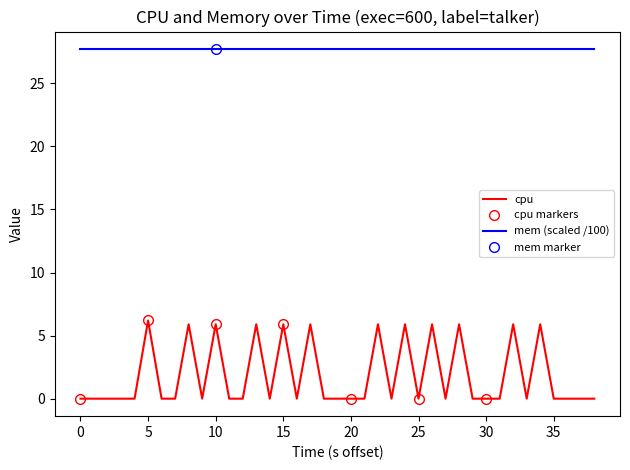

The cpu markers series shows 0.0 at 25. True or false?

True